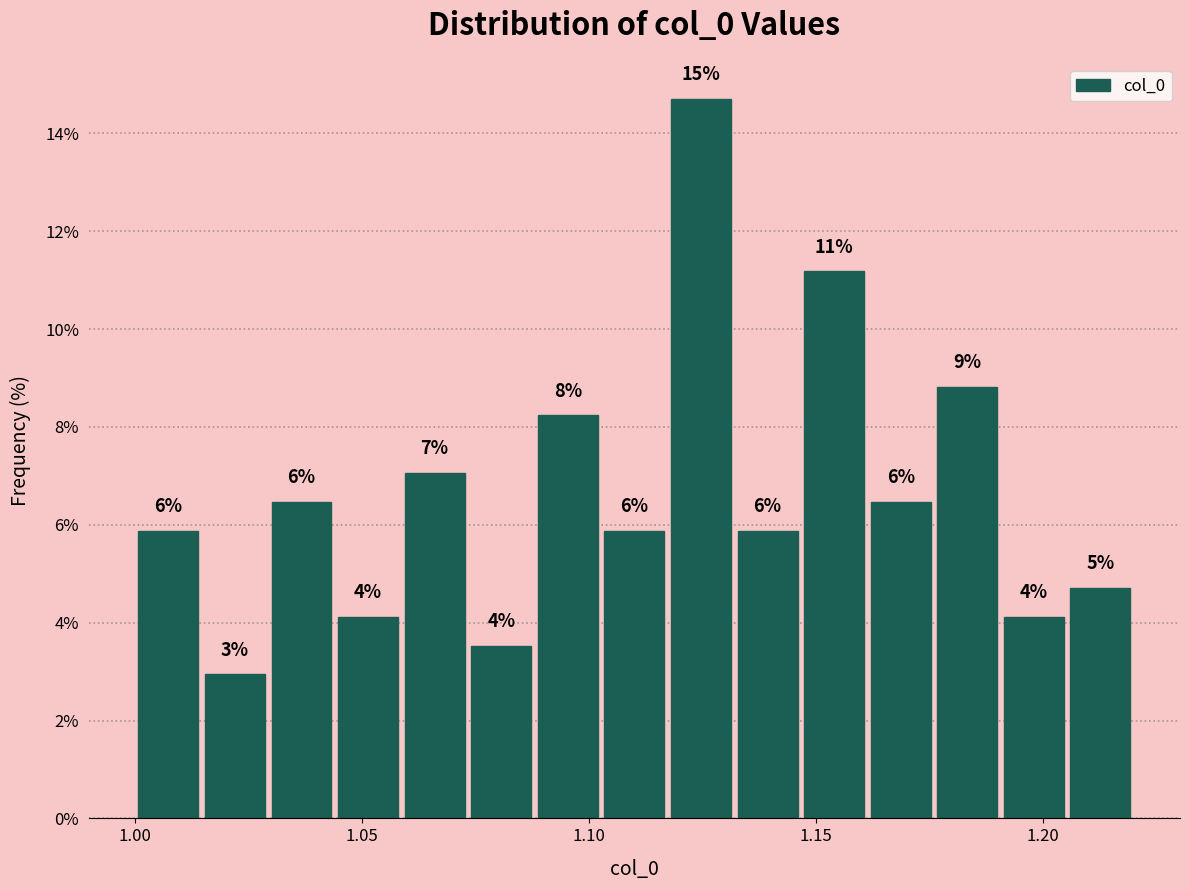

Around what value on the x-axis is the tallest bar? Give the approximate position of its centre, as read against the axis.

1.125